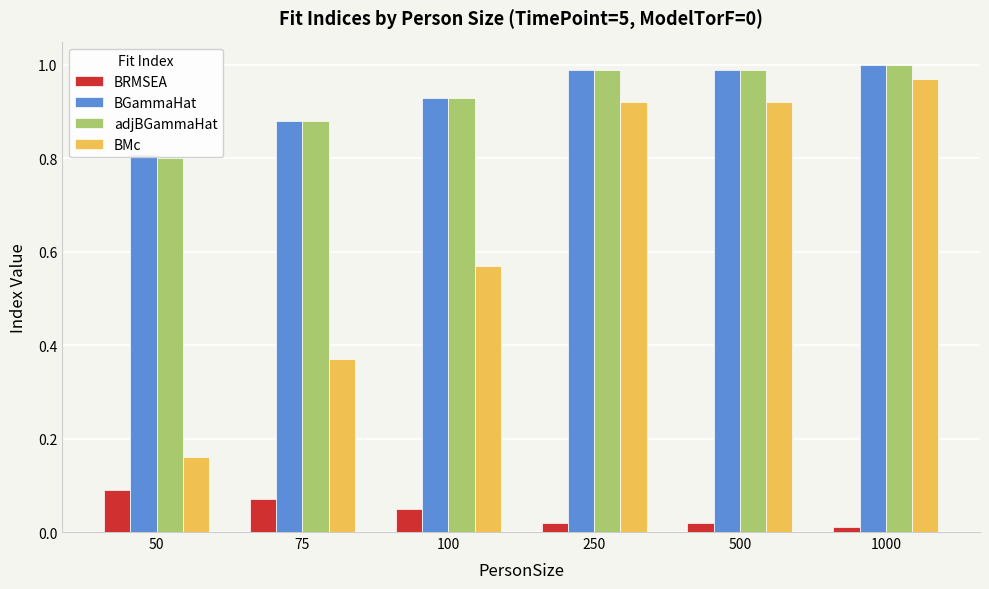

At which category does the chart reach its minimum across all series?

1000